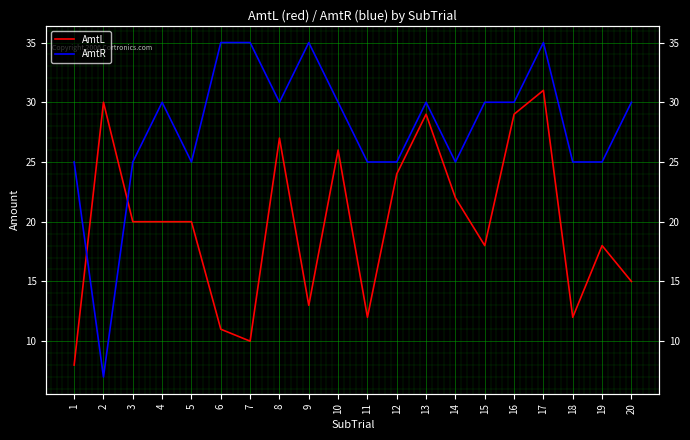

Which series has the widest spread of values?

AmtR